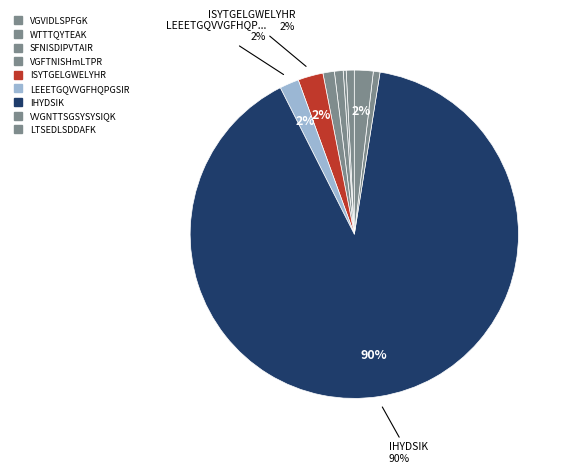

Rank the categories by value from highest to lowest.

IHYDSIK, ISYTGELGWELYHR, LEEETGQVVGFHQPGSIR, LTSEDLSDDAFK, VGFTNISHmLTPR, SFNISDIPVTAIR, VGVIDLSPFGK, VVGNTTSGSYSYSIQK, WTTTQYTEAK